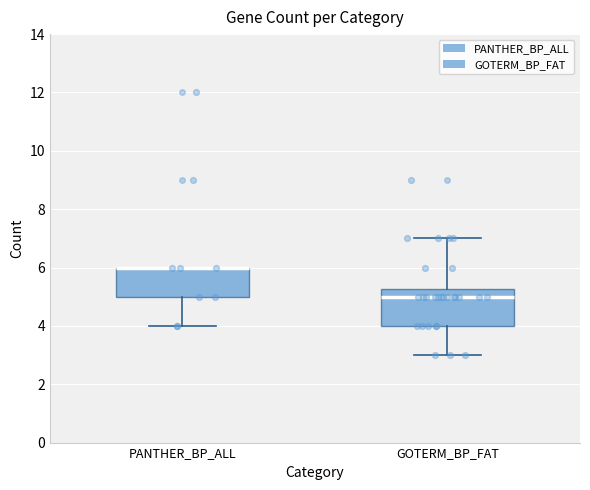

Reading left to right, read every box against the y-axis: the position of its median line, the range the box covers, and the ends of its whiskers. The values are not printed on the chart, so give them approximately, as read against the axis.

PANTHER_BP_ALL: median 6.0 (drawn on the box's upper edge), box 5.0 to 6.0, whiskers 4.0 to 6.0
GOTERM_BP_FAT: median 5.0, box 4.0 to 5.2, whiskers 3.0 to 7.0